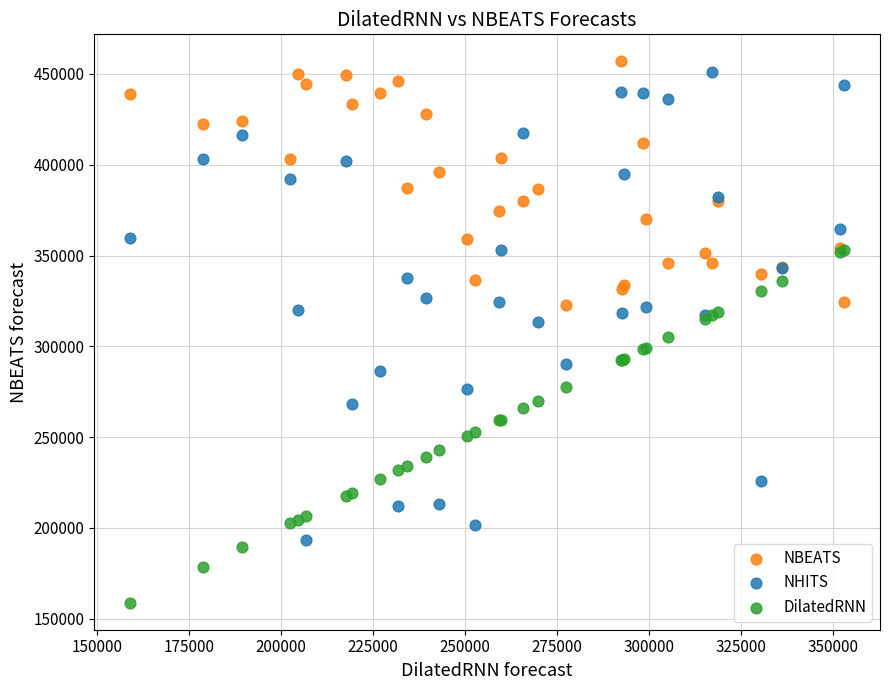

What are all the series names shown in the legend?

NBEATS, NHITS, DilatedRNN